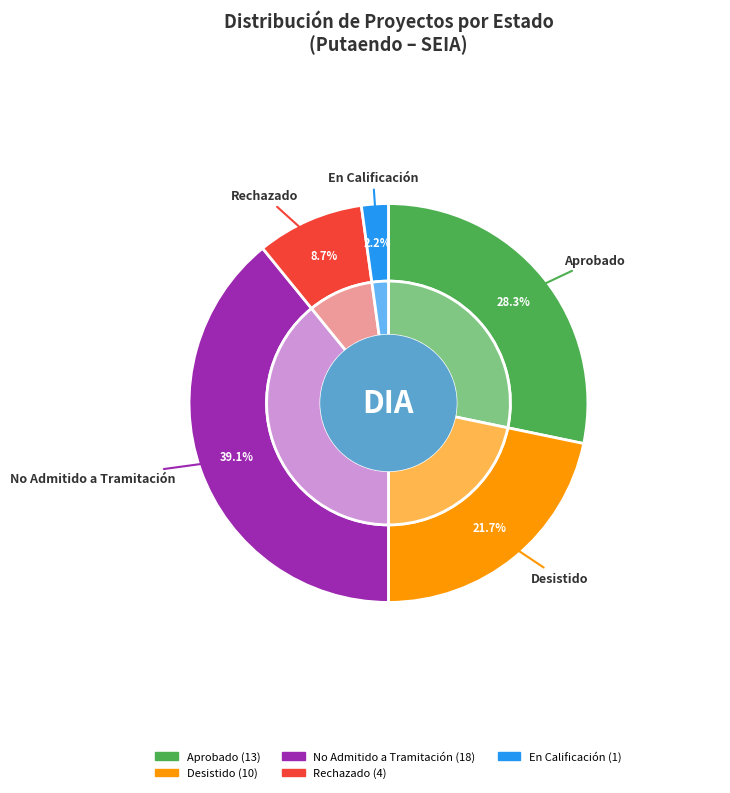

Approximately how many times larger is the value at No Admitido a Tramitación compared to En Calificación?

18.0